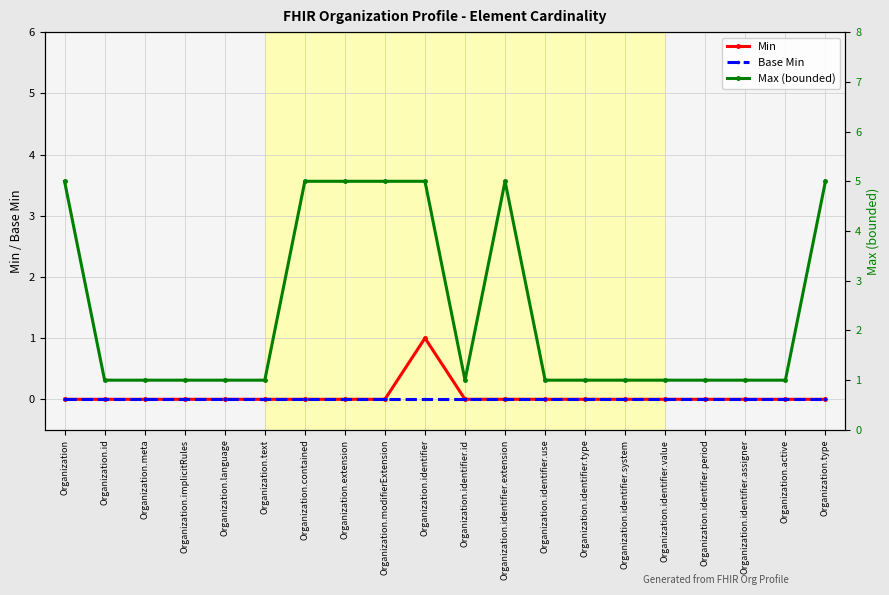

Which series has the widest spread of values?

Max (bounded)